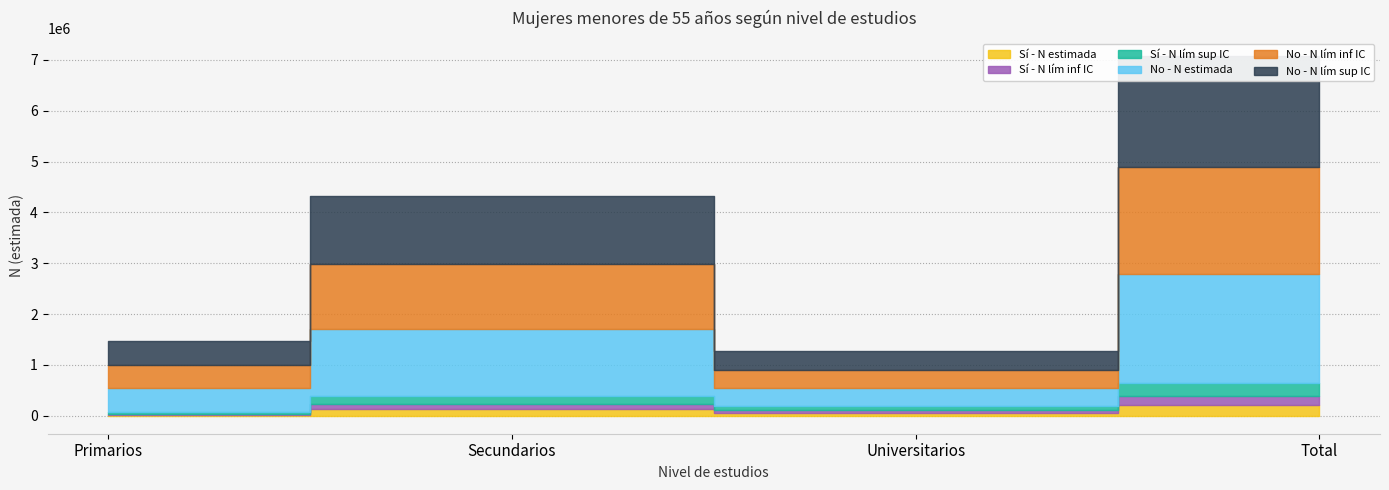

Which category has the highest value in the Sí - N lím inf IC series?

Total